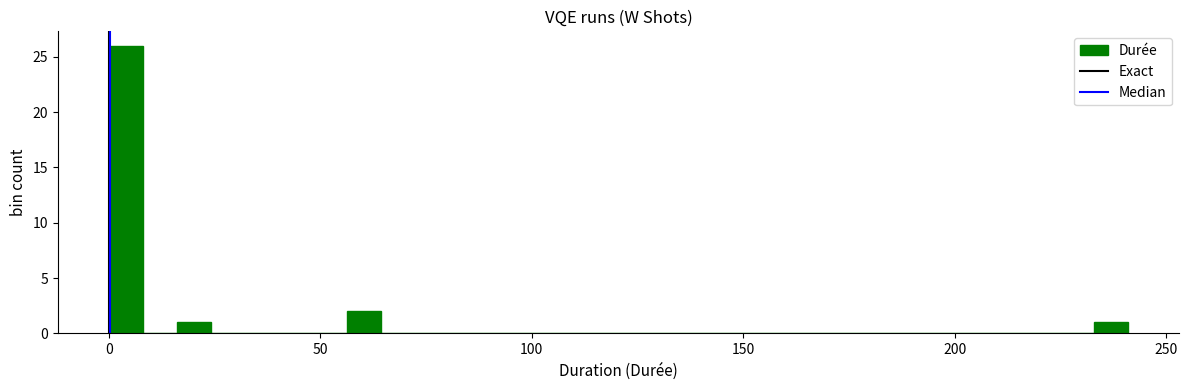

Read against the x-axis, roughly where is the centre of the tallest bar?

5